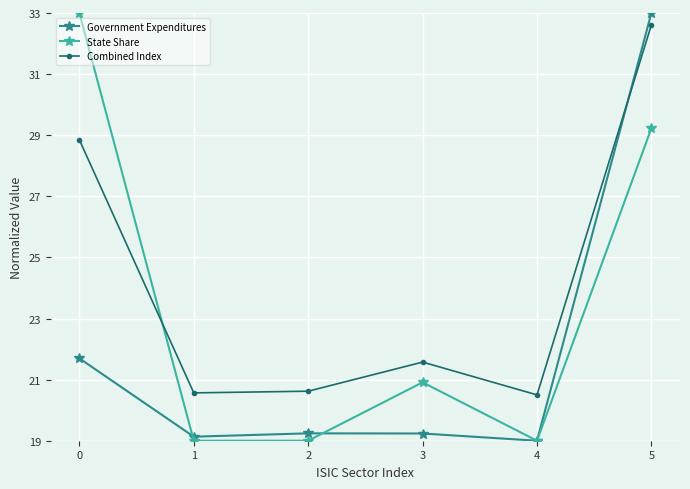

What is the difference between the highest and lowest values at 2?

1.6